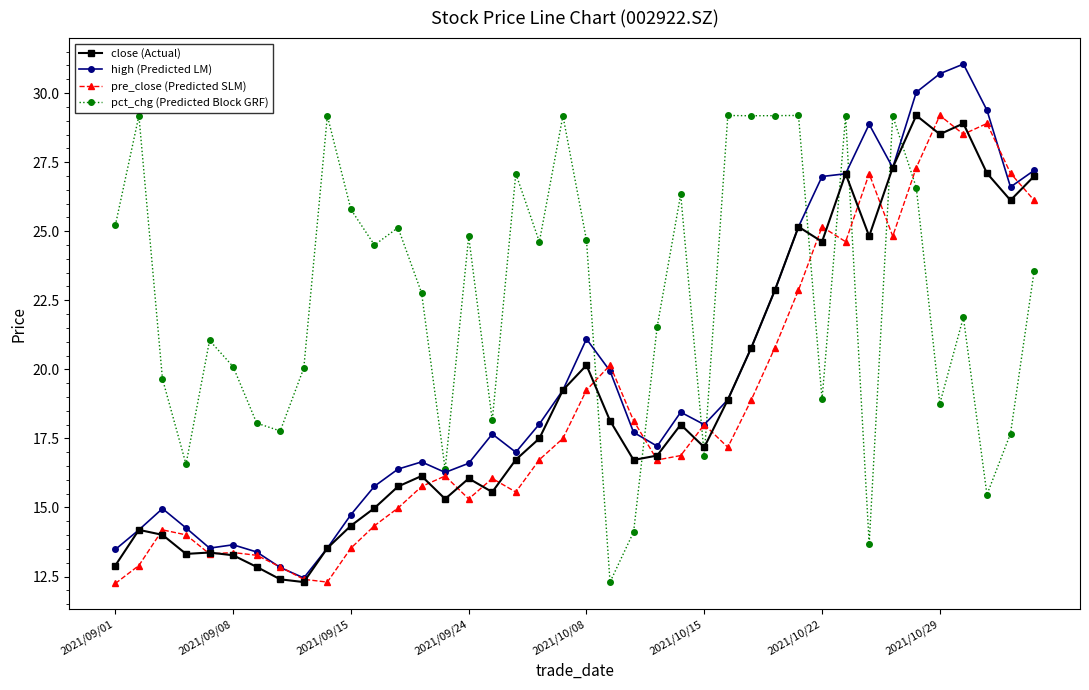

Which series has the widest spread of values?

high (Predicted LM)